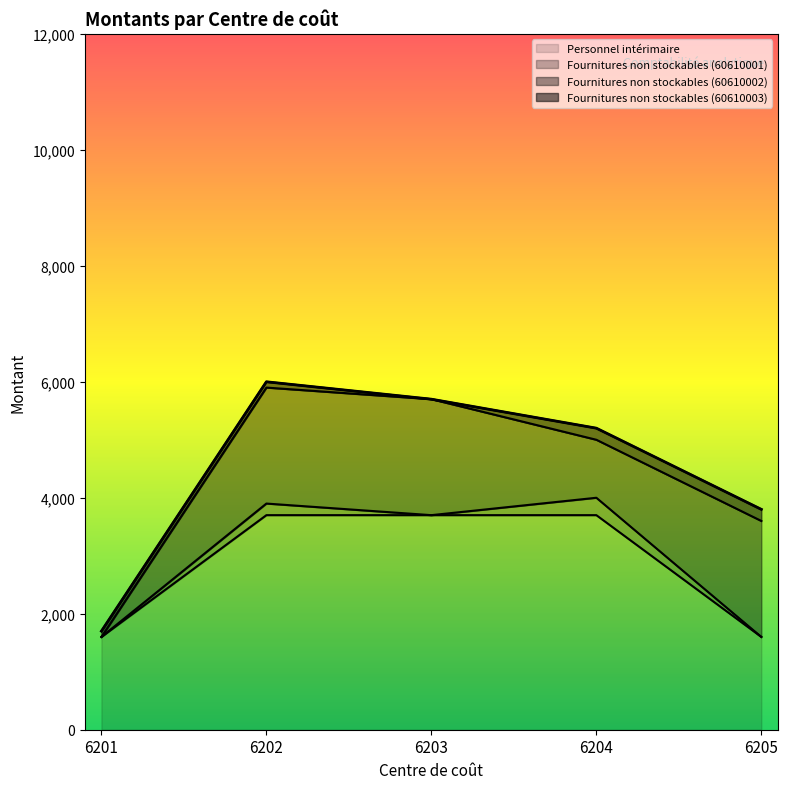

Rank the categories by Fournitures non stockables (60610003) value from highest to lowest.

6204, 6205, 6201, 6202, 6203